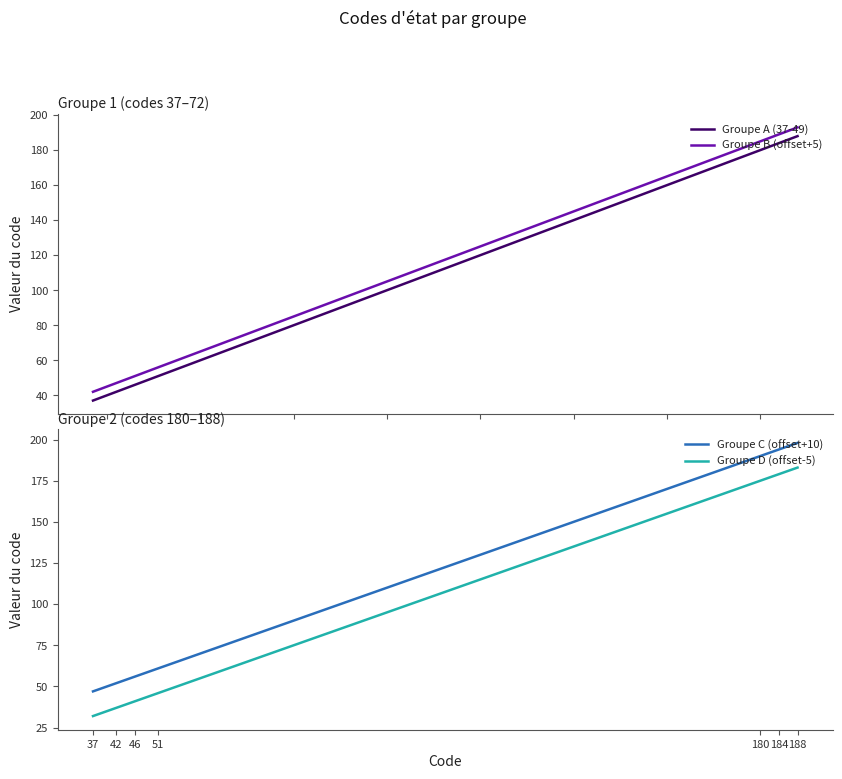

What is the difference between the second highest and minimum values in the Groupe B (offset+5) series?

150